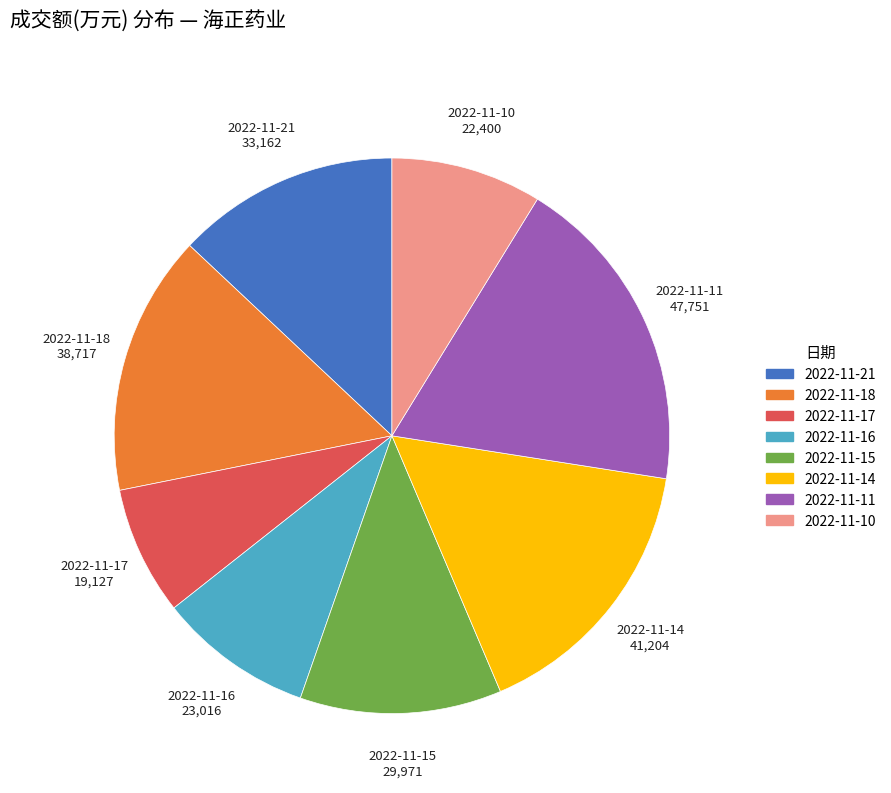

Do 2022-11-15 and 2022-11-14 together represent more than half of the pie?

No